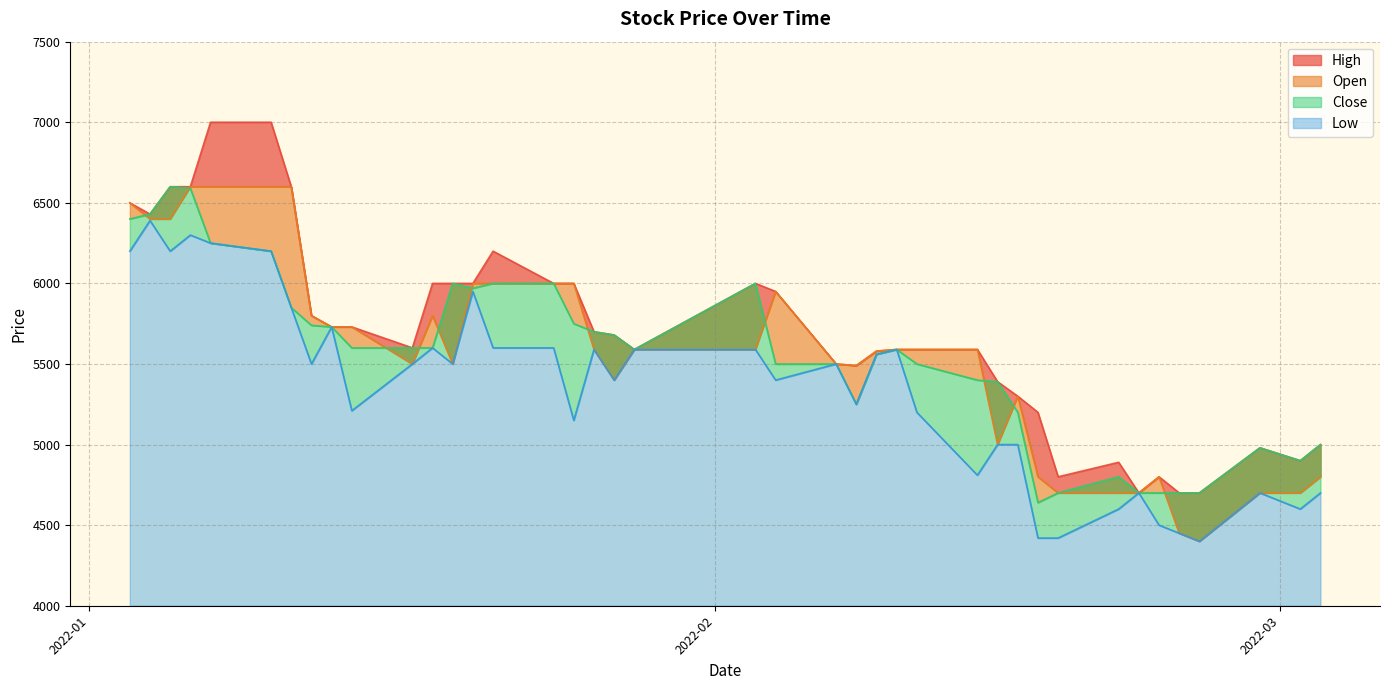

Between 2022-03-03 and 2022-02-04, which is larger?

2022-02-04